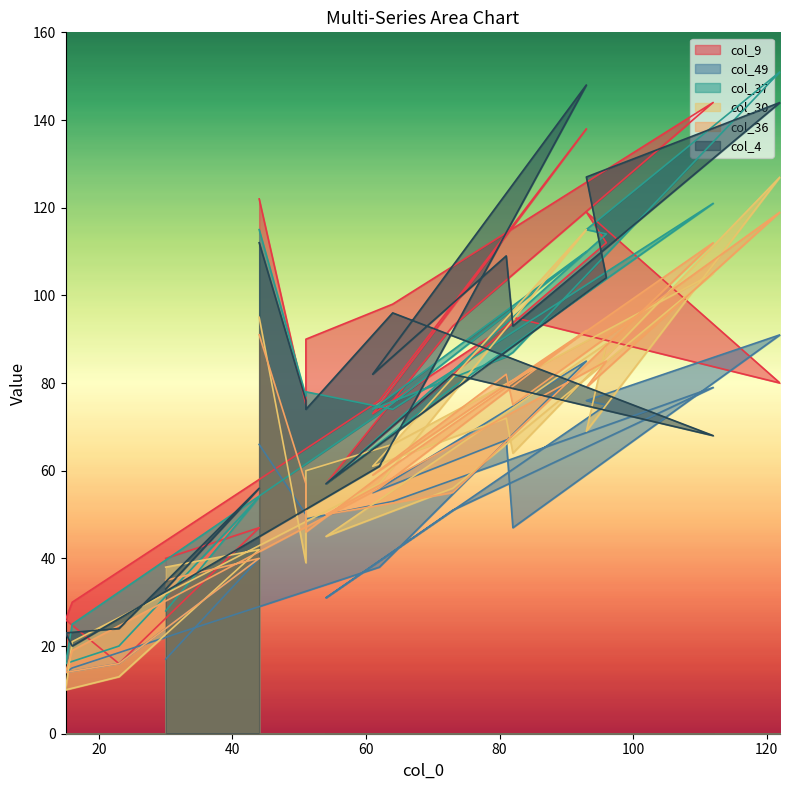

At which category is the sum across all series the highest?

122